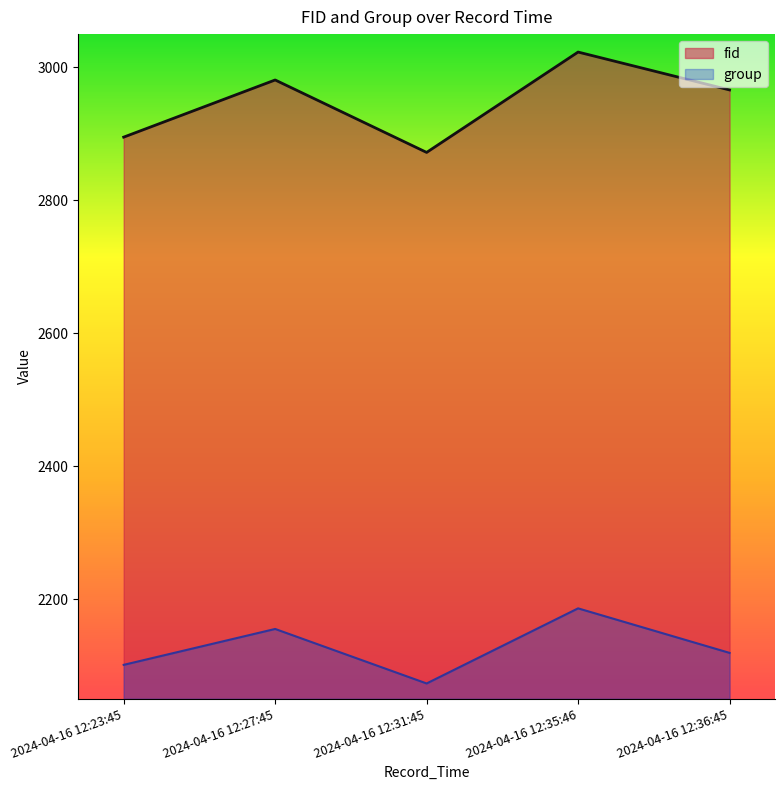

Where does the fid series first go above 2966?

2024-04-16 12:27:45